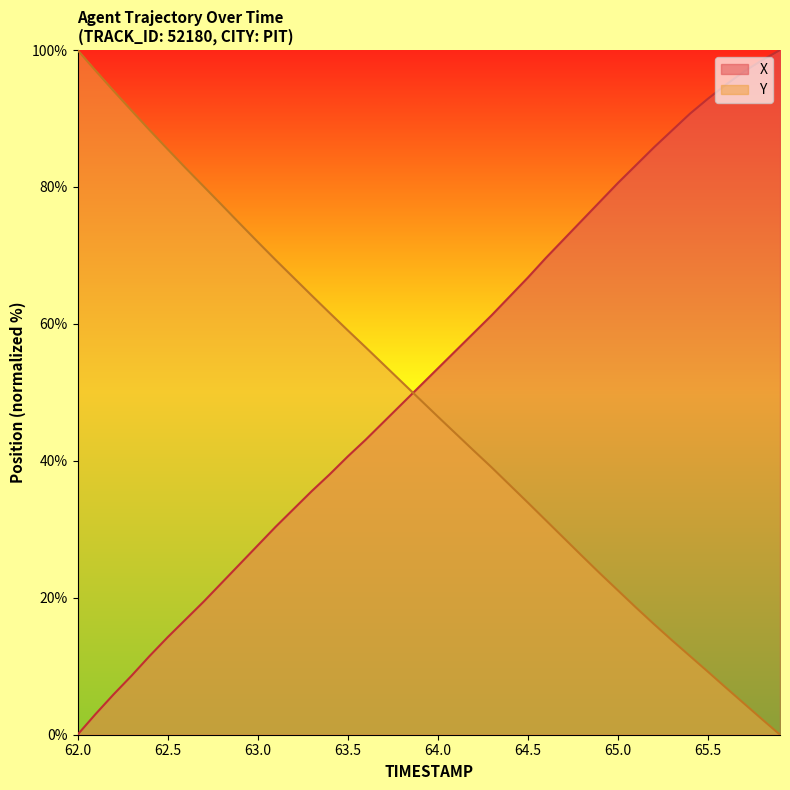

What is the label of the 14th point from the left?

63.3